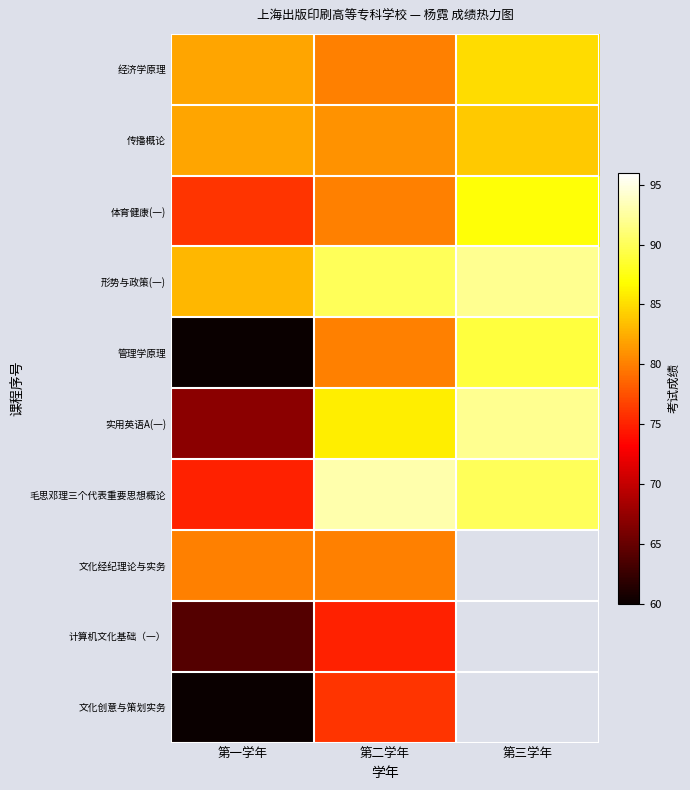

True or false: 毛思邓理三个代表重要思想概论 has a value of 140.2 at 第三学年.

False